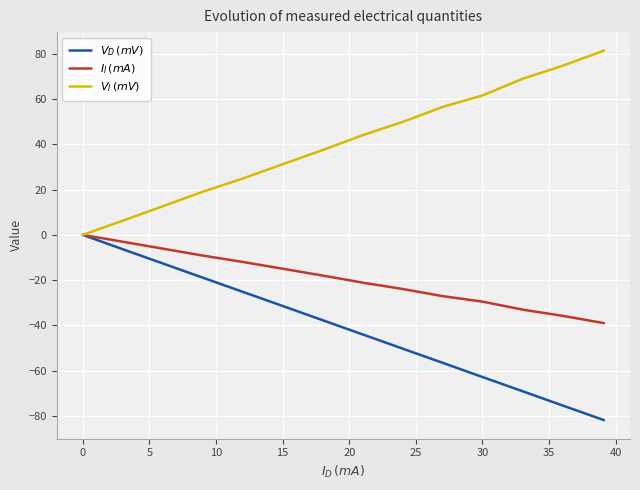

What is the greatest value displayed?

81.5